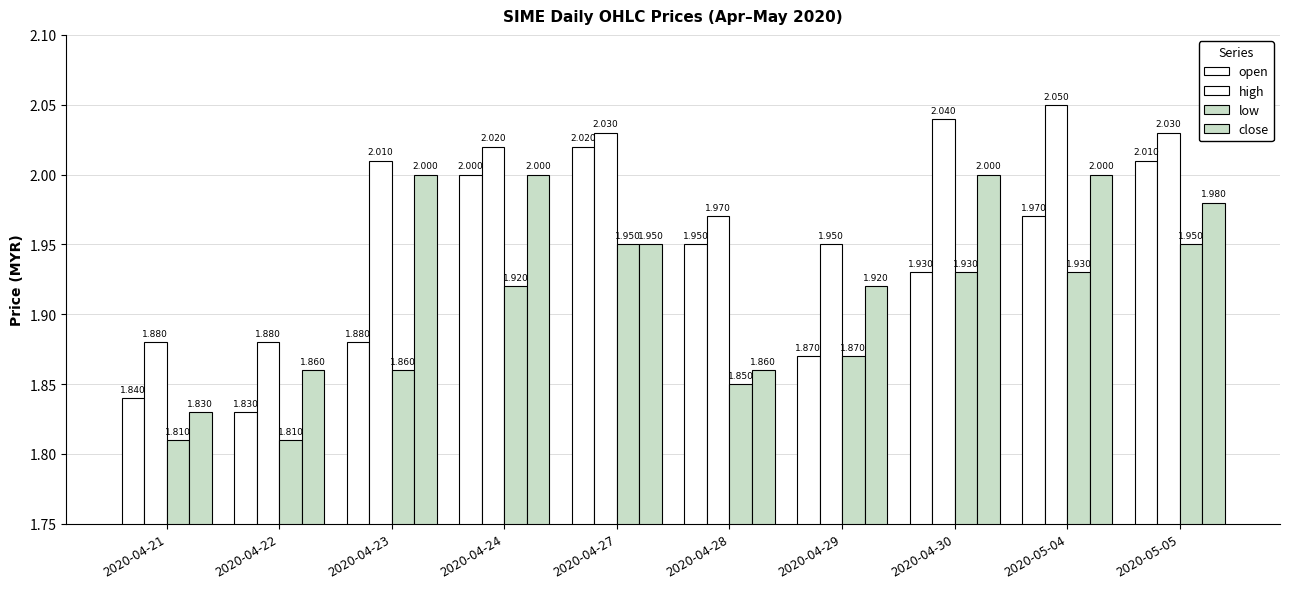

Which series changed the most between 2020-04-24 and 2020-05-05?

low